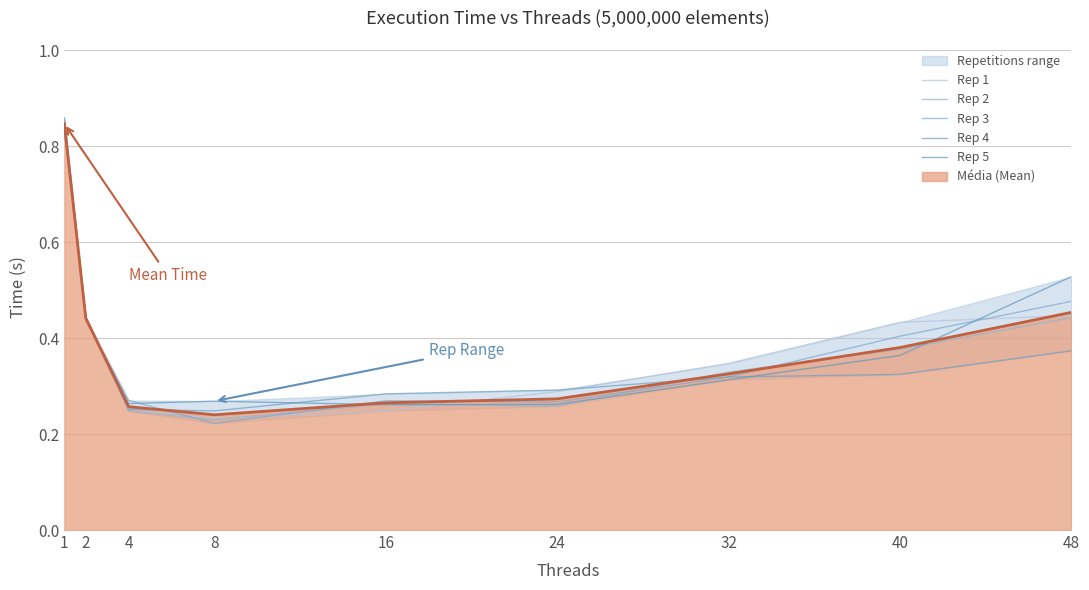

What is the sum of all Rep 4 values?

3.4